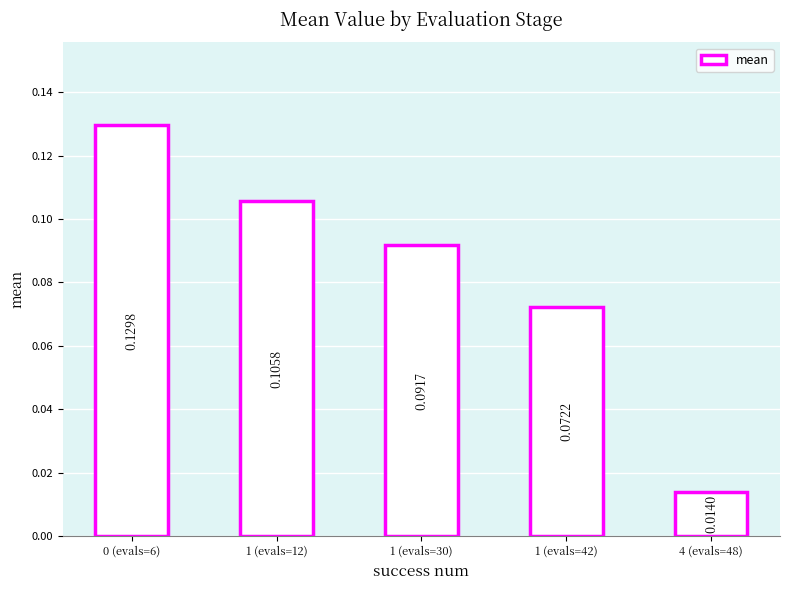

What is the sum of all values?

0.4